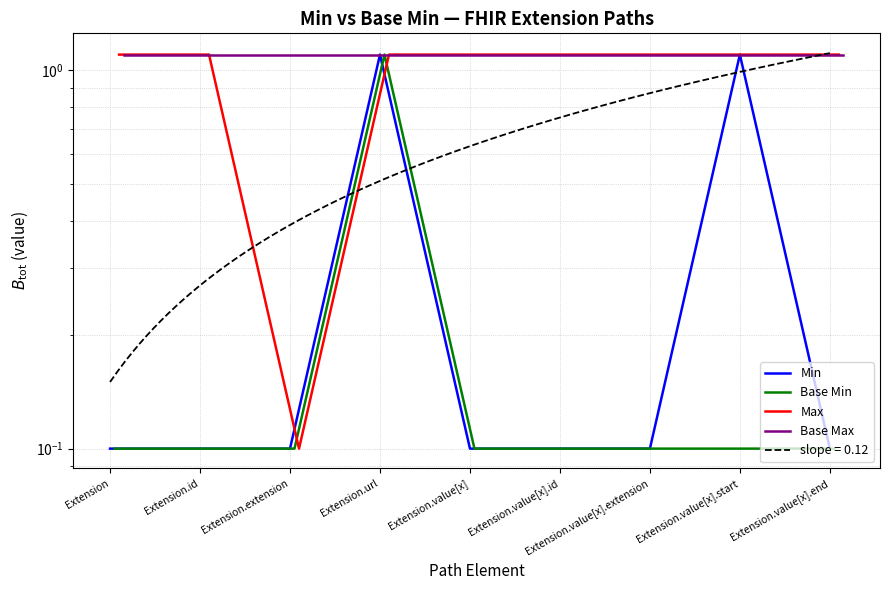

What is the spread (max minus min) of values at Extension.value[x]?

1.0